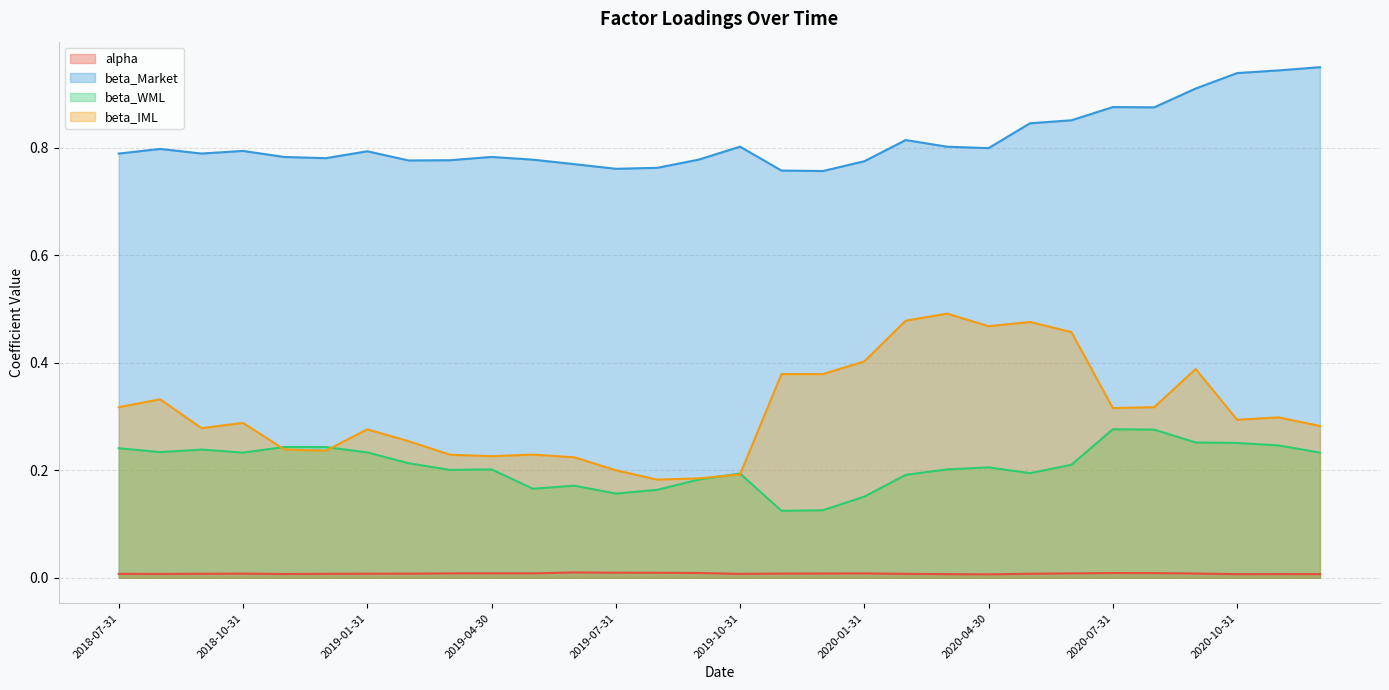

Which series has the largest range (max minus min)?

beta_IML